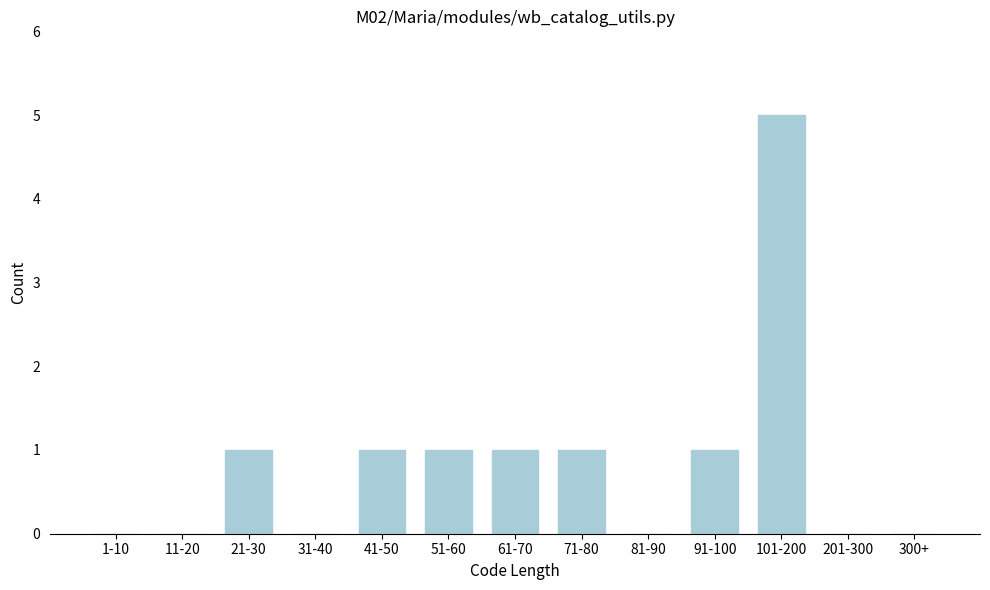

Reading left to right, extract all data points from this chart.

1-10=0	11-20=0	21-30=1	31-40=0	41-50=1	51-60=1	61-70=1	71-80=1	81-90=0	91-100=1	101-200=5	201-300=0	300+=0